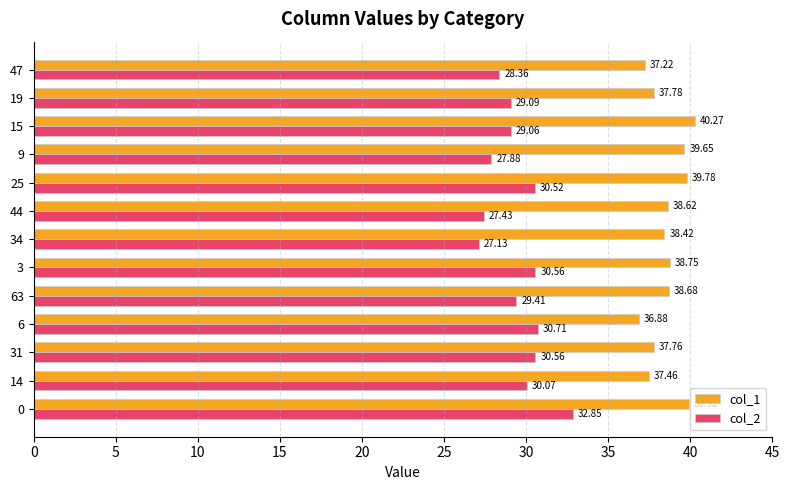

Rank the series by their maximum value, from highest to lowest.

col_1, col_2